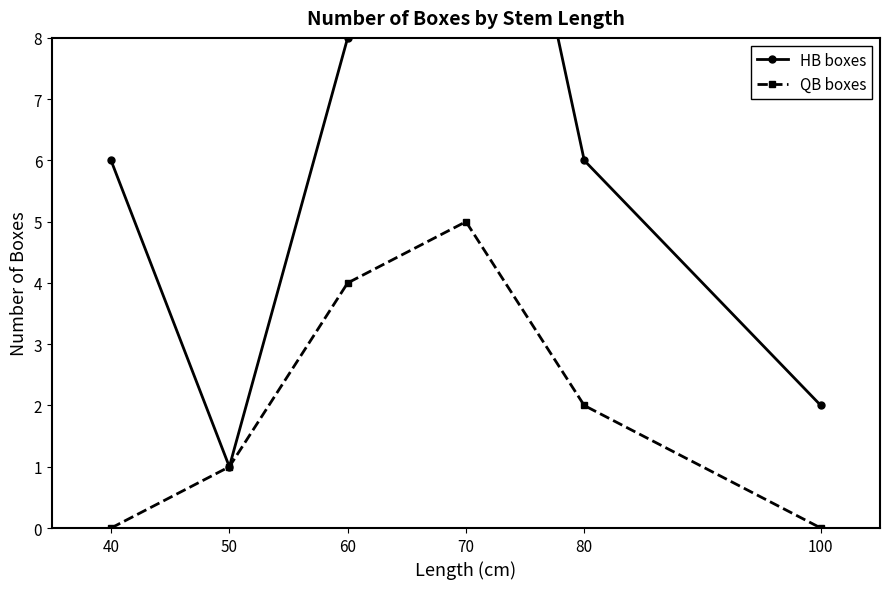

True or false: HB boxes and QB boxes cross at least once.

False